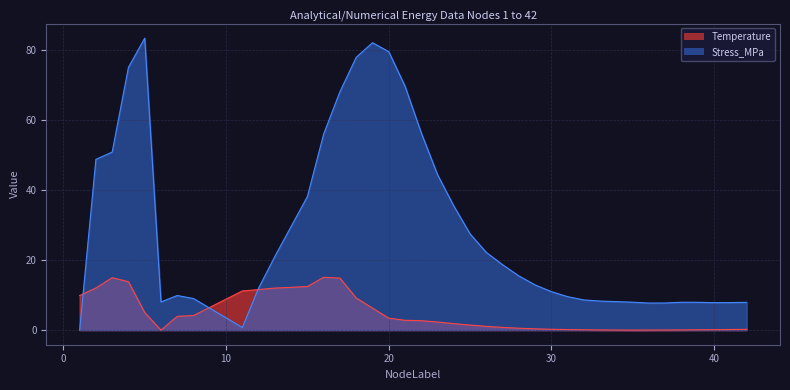

What is the value of the Temperature point at the 36th from the left?

0.1